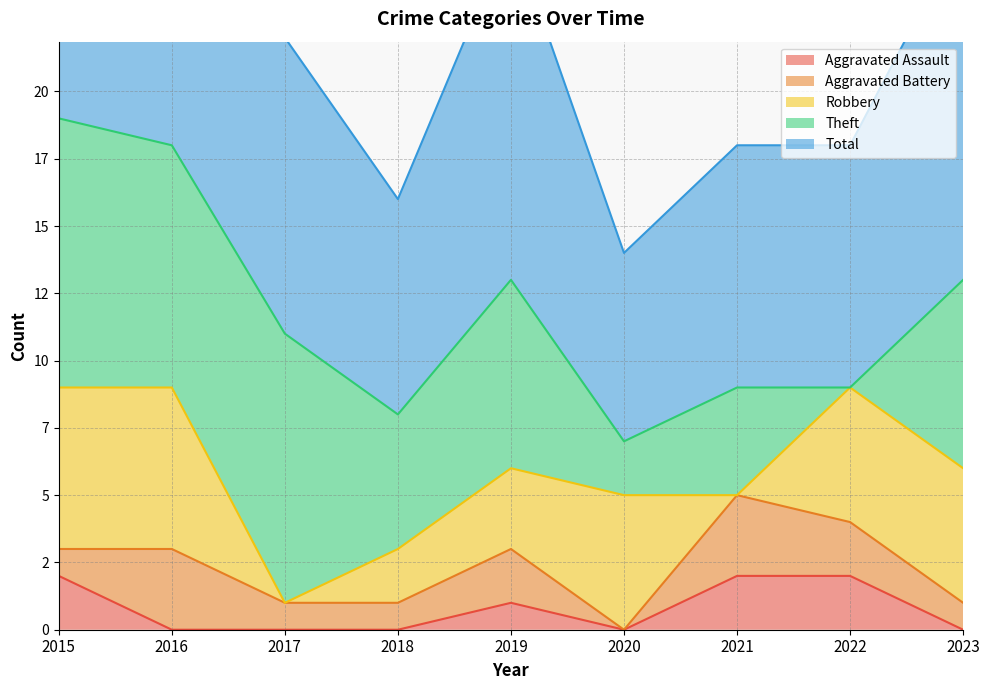

Reading right to left, extract all data points from this chart.

Aggravated Assault: 0	2	2	0	1	0	0	0	2
Aggravated Battery: 1	2	3	0	2	1	1	3	1
Robbery: 5	5	0	5	3	2	0	6	6
Theft: 7	0	4	2	7	5	10	9	10
Total: 13	9	9	7	13	8	11	18	19